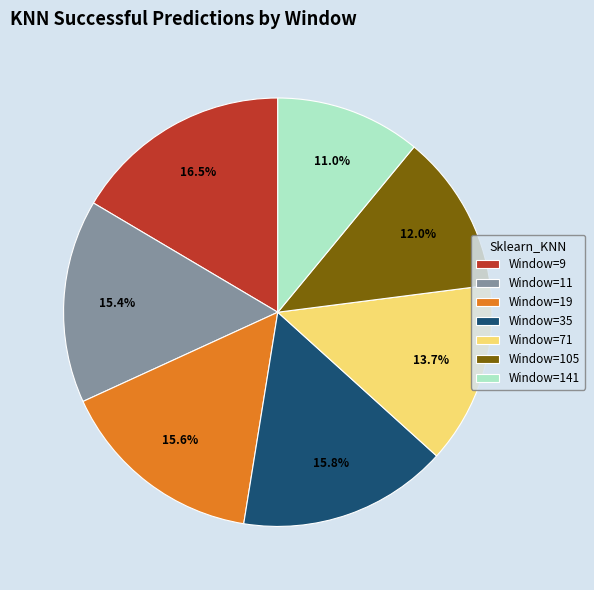

Which has a higher value, Window=9 or Window=71?

Window=9